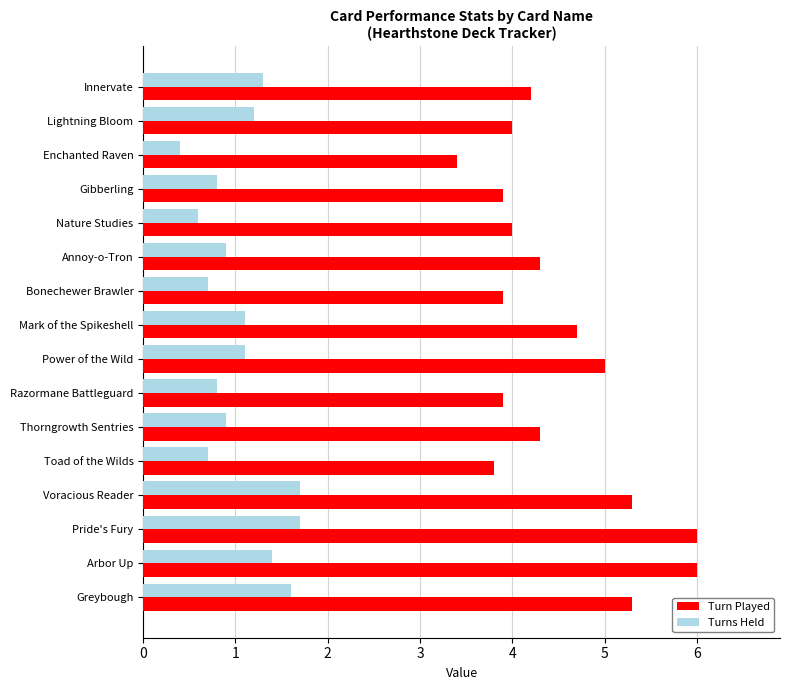

Which series has the widest spread of values?

Turn Played